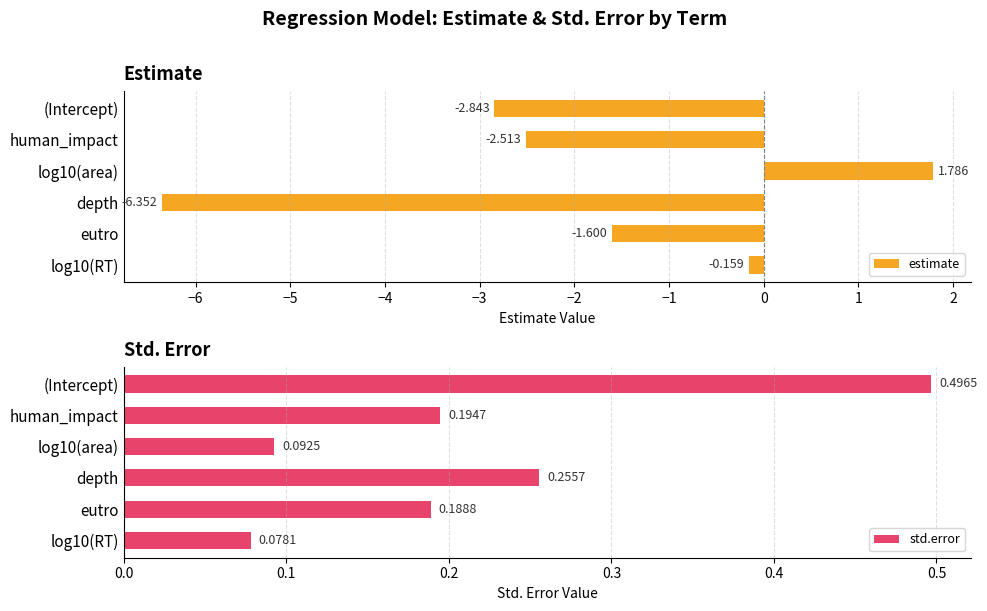

Reading left to right, list all the values displayed in this chart.

estimate: -2.8	-2.5	1.8	-6.4	-1.6	-0.2
std.error: 0.5	0.2	0.1	0.3	0.2	0.1